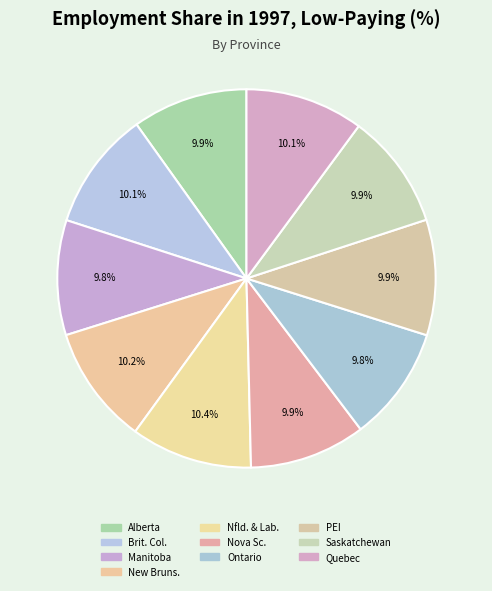

Count the number of slices in the pie.

10